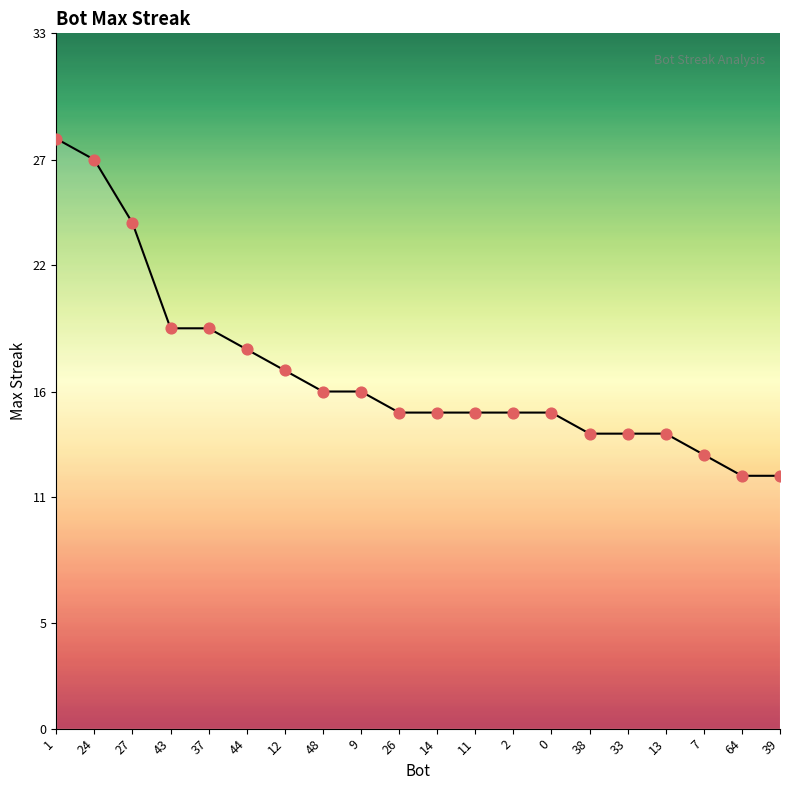

Between 48 and 33, which is larger?

48